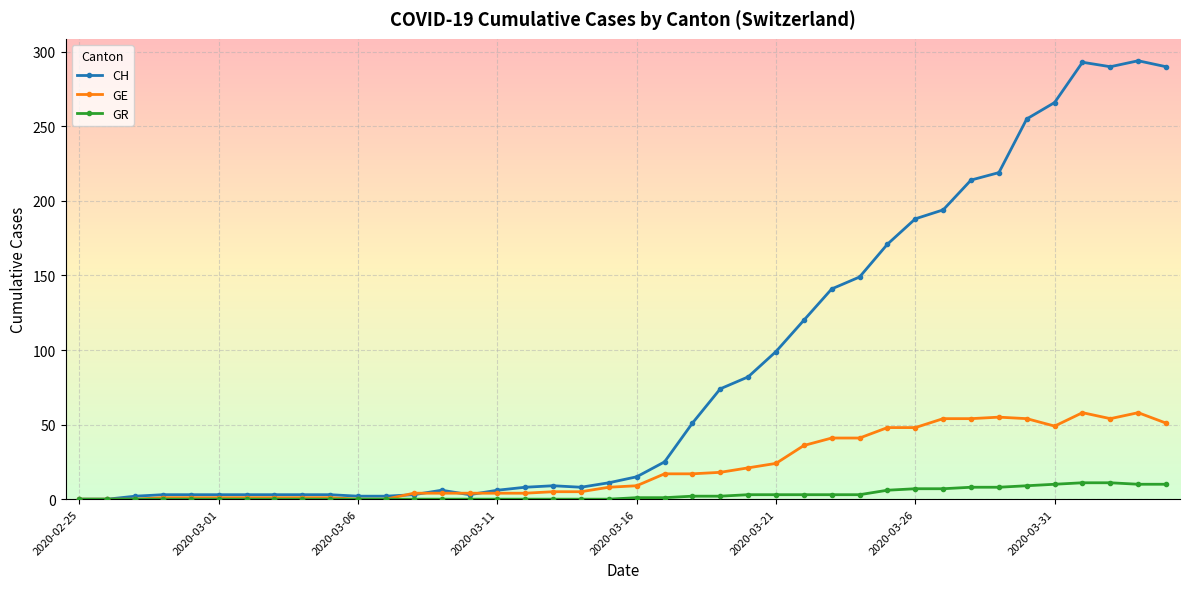

What is the difference between the maximum and minimum values in the GR series?

11